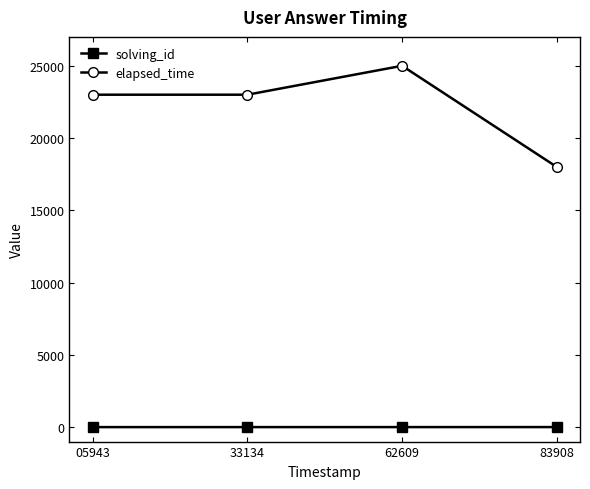

What is the difference between the second highest and second lowest values in the solving_id series?

1